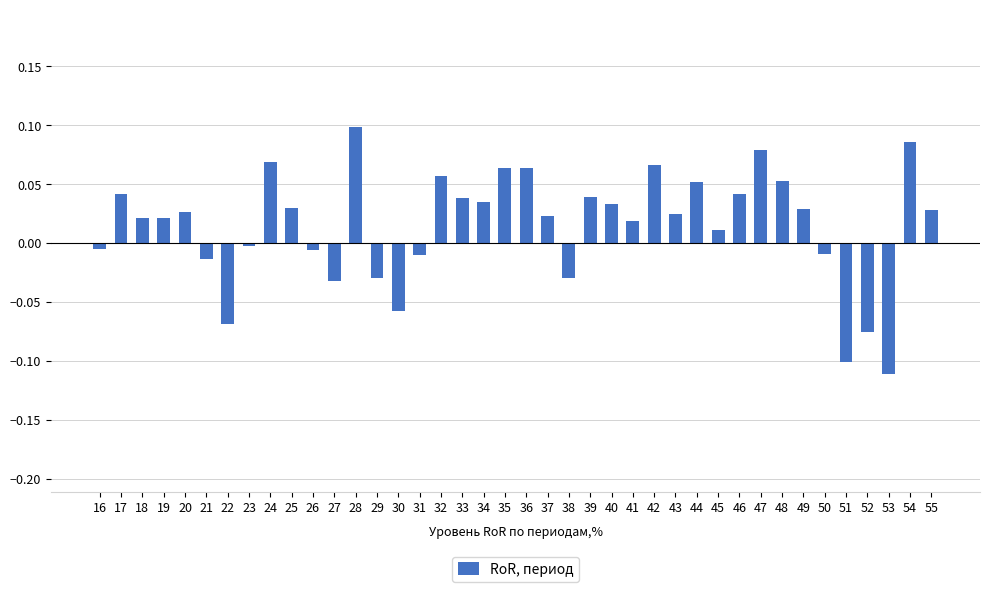

Which has a higher value, 47 or 38?

47